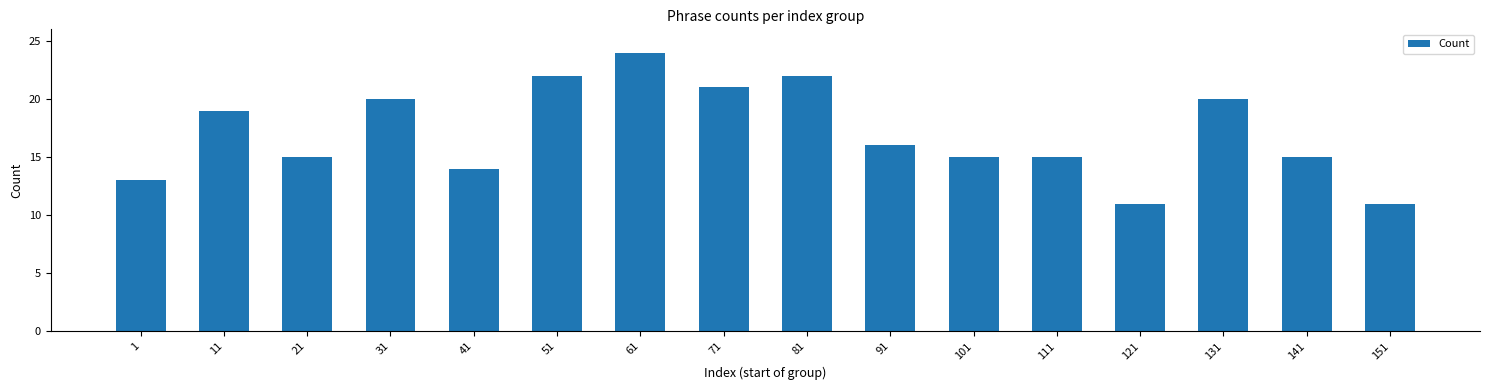

Reading left to right, what are all the values shown in this chart?

1=13	11=19	21=15	31=20	41=14	51=22	61=24	71=21	81=22	91=16	101=15	111=15	121=11	131=20	141=15	151=11